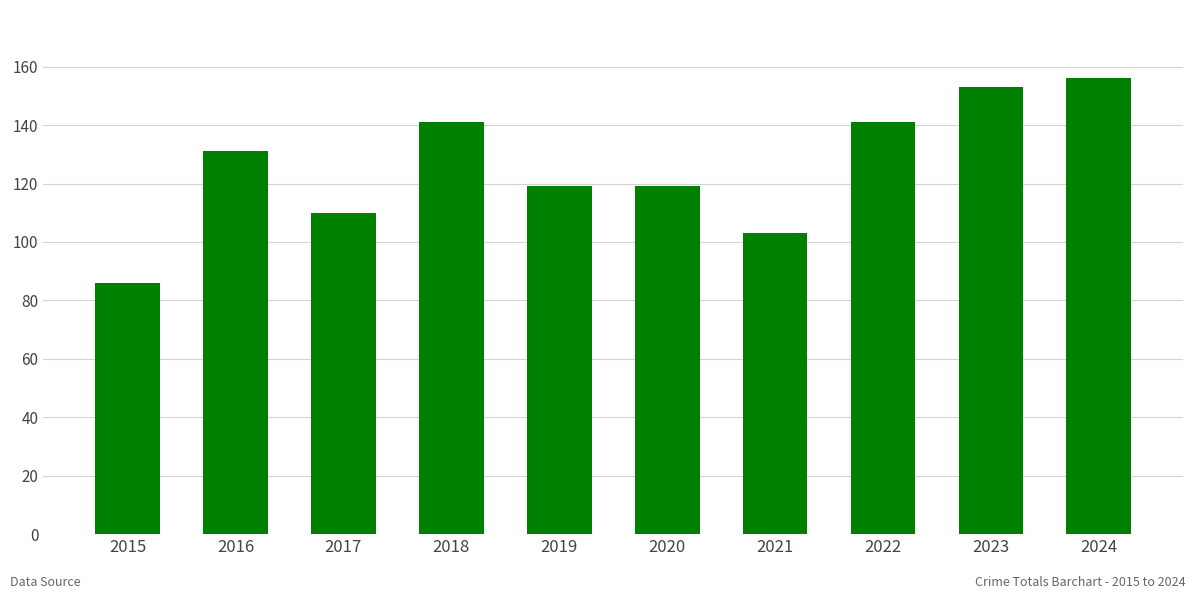

Reading left to right, transcribe all the data shown in this chart.

86	131	110	141	119	119	103	141	153	156